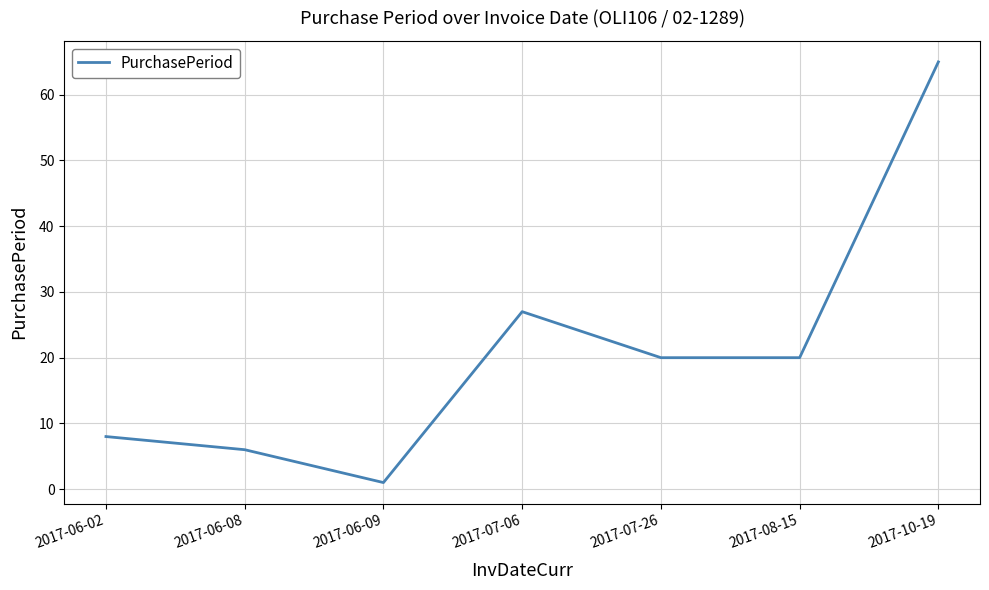

How many interior local peaks (higher than both neighbors) does the data have?

1